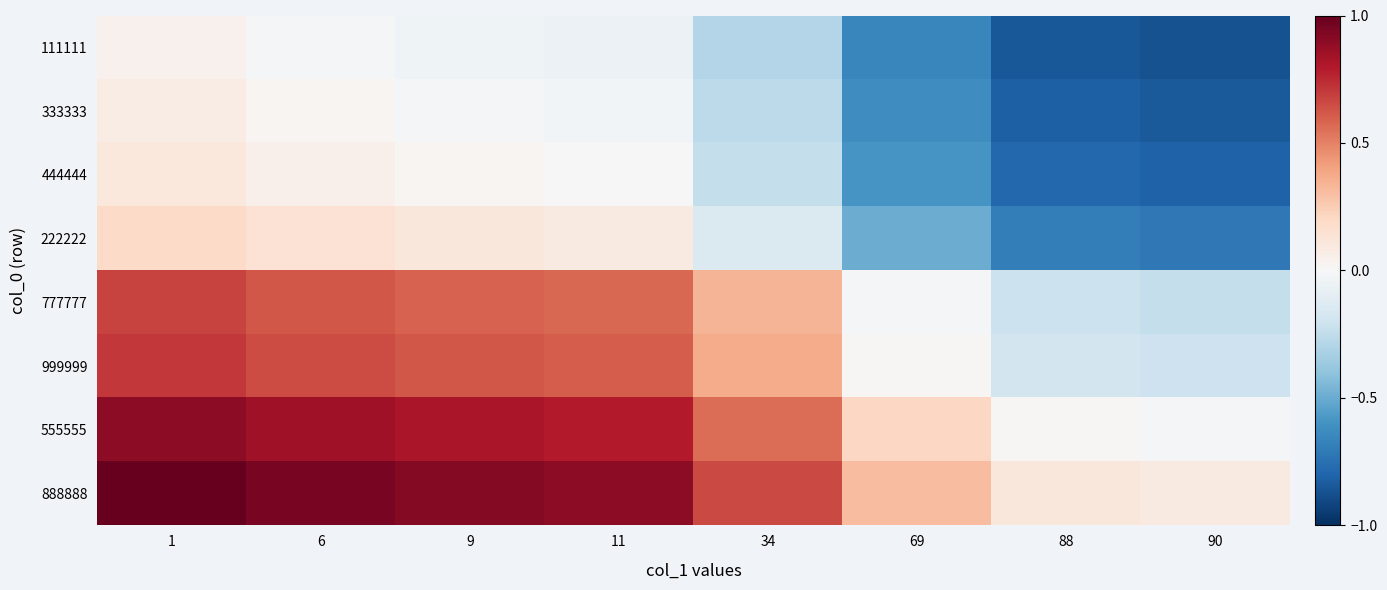

At 9, list the series in order from smallest to largest.

111111, 333333, 444444, 222222, 777777, 999999, 555555, 888888